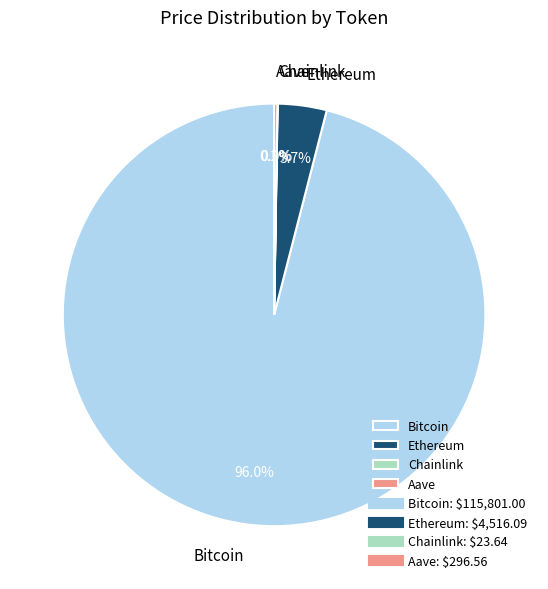

Which category has the biggest portion of the pie?

Bitcoin